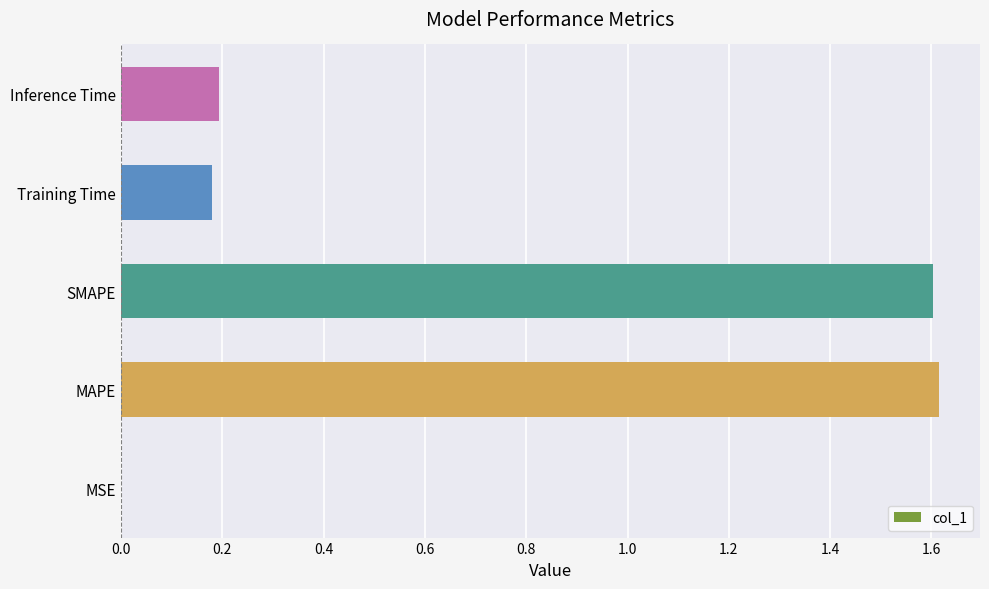

What is the sum of all values?

3.6